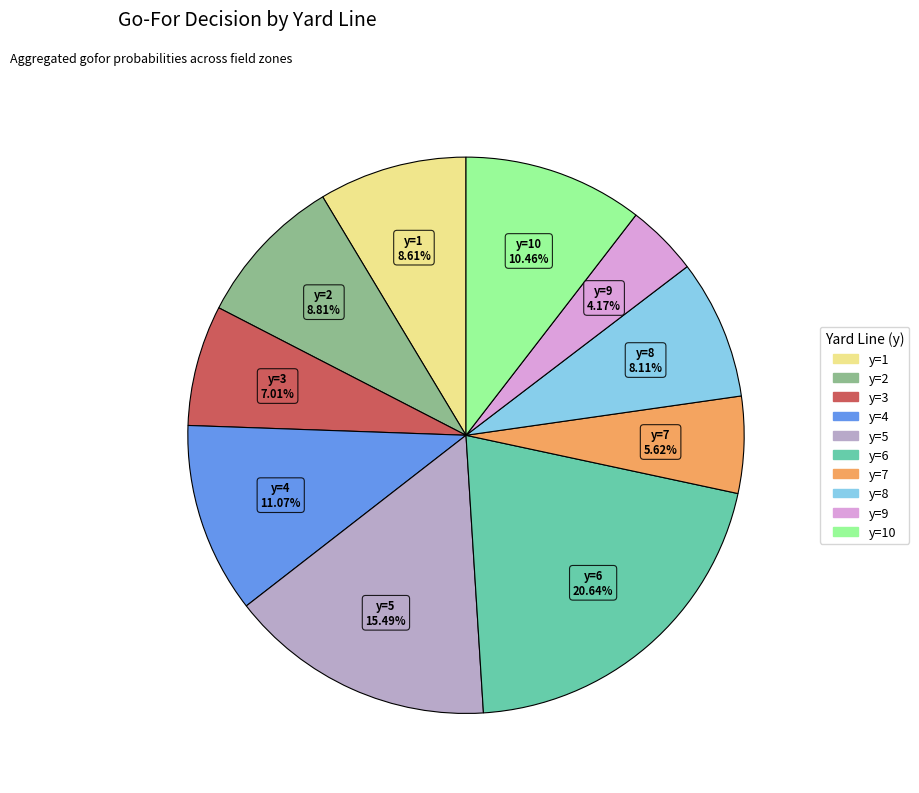

Is there a majority slice in this chart?

No